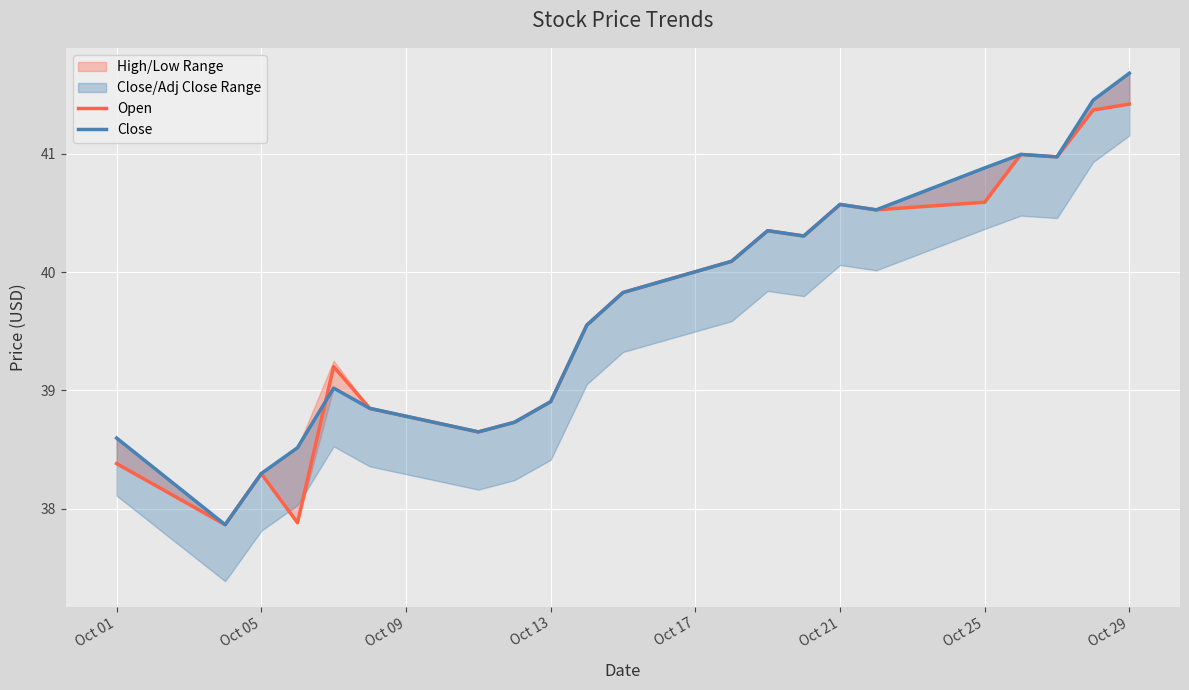

How many interior local valleys does the Close series have?

5